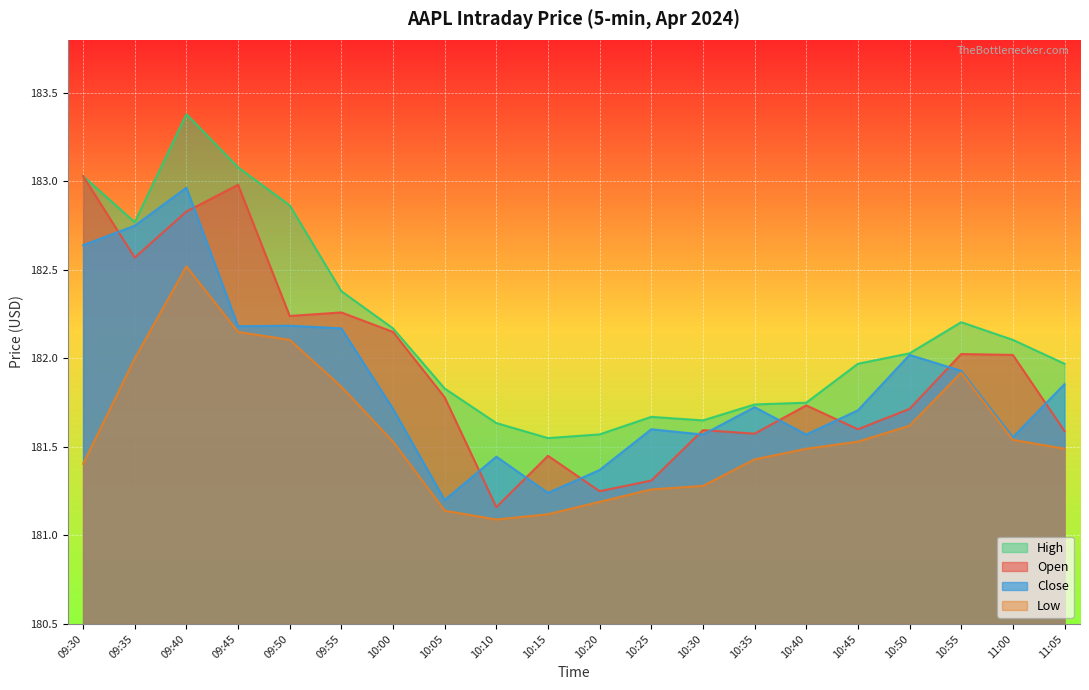

True or false: Low has more than 0 interior local peaks.

True